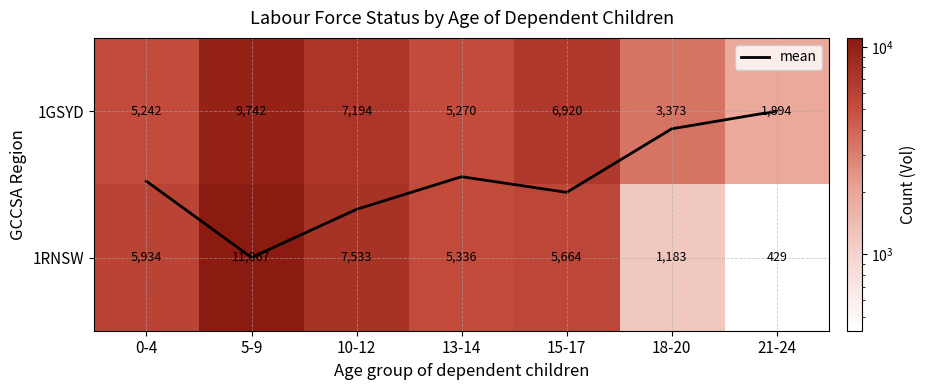

List the series in order of their peak value, lowest first.

mean, 1GSYD, 1RNSW